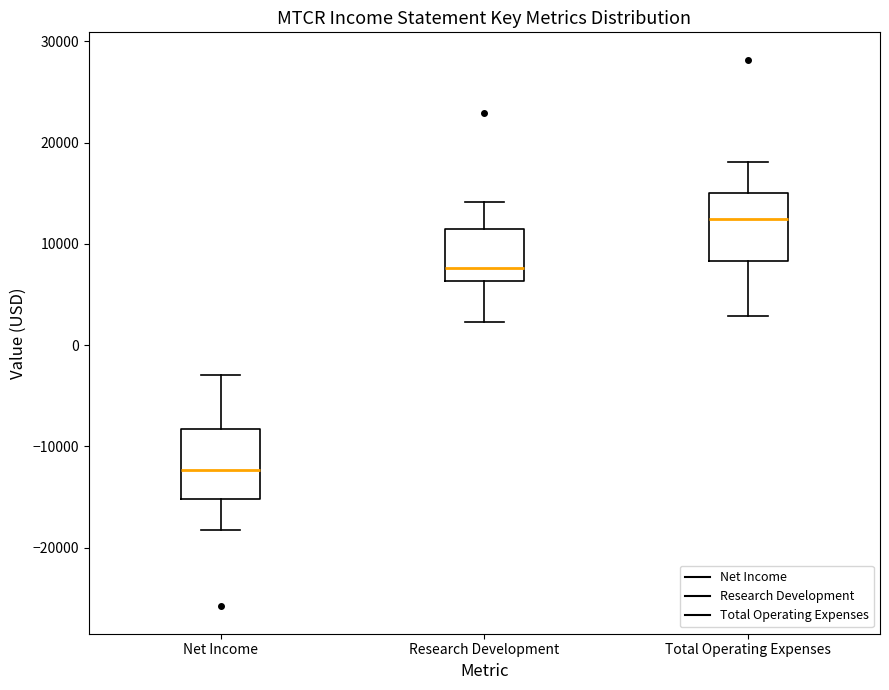

Where does the lower whisker of the box for Research Development end on the y-axis? The values are not printed on the chart, so give them approximately, as read against the axis.

2000